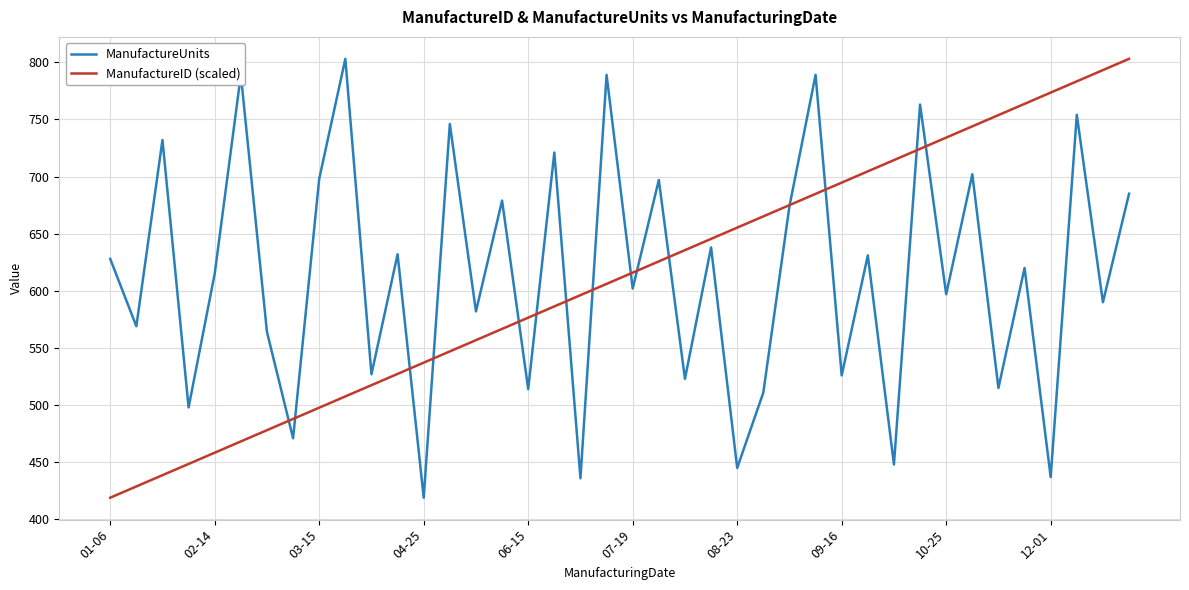

What is the lowest value of the ManufactureUnits series?

419.0